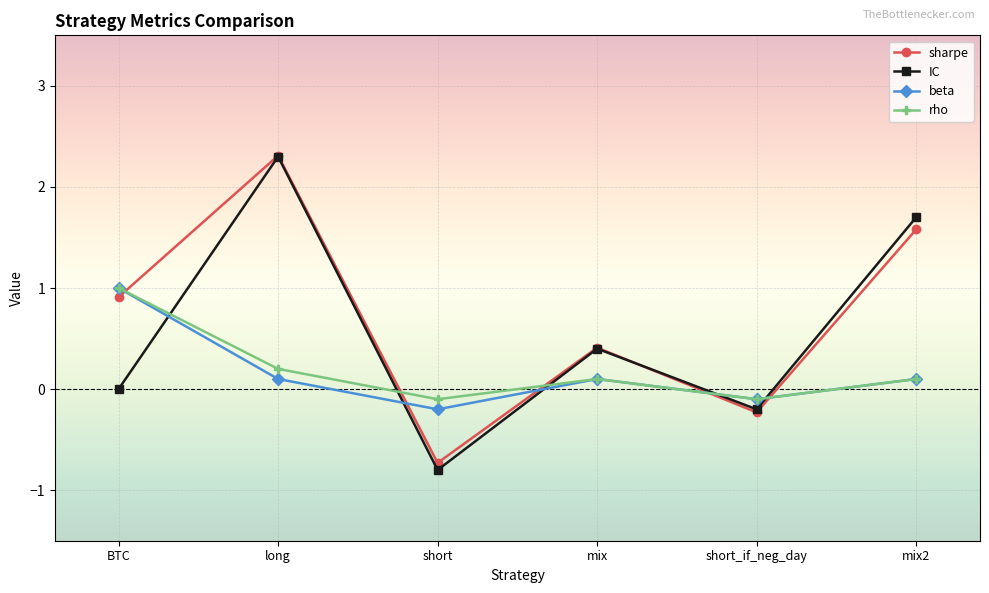

The value of beta at short_if_neg_day is -0.1. True or false?

True